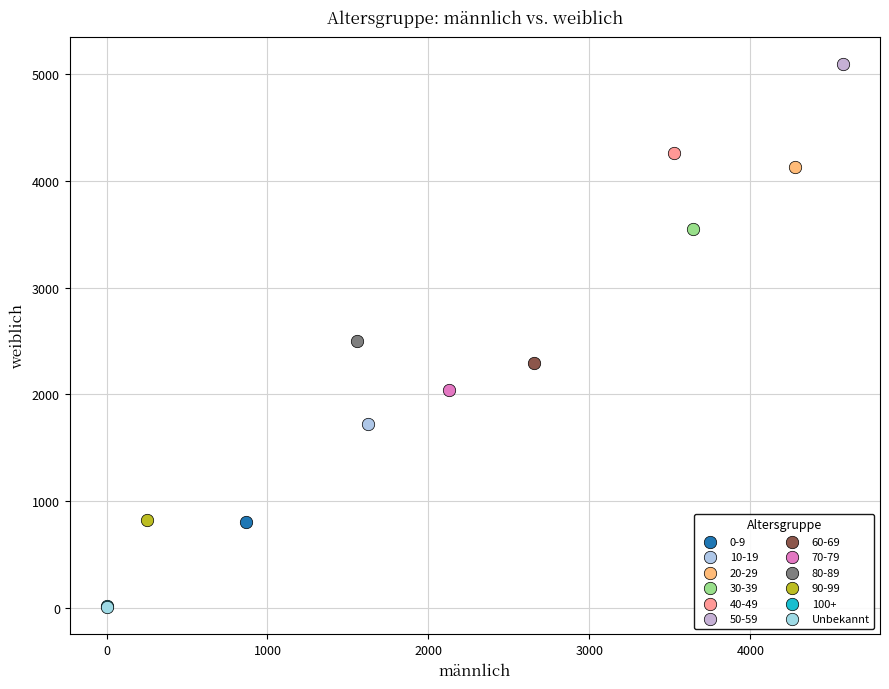

What are all the series names shown in the legend?

0-9, 10-19, 20-29, 30-39, 40-49, 50-59, 60-69, 70-79, 80-89, 90-99, 100+, Unbekannt